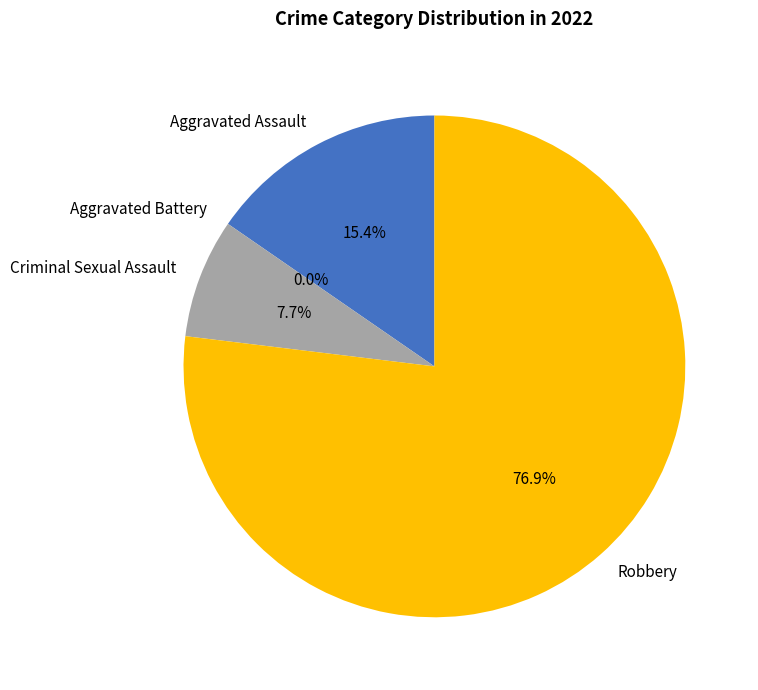

Which has a higher value, Criminal Sexual Assault or Aggravated Assault?

Aggravated Assault